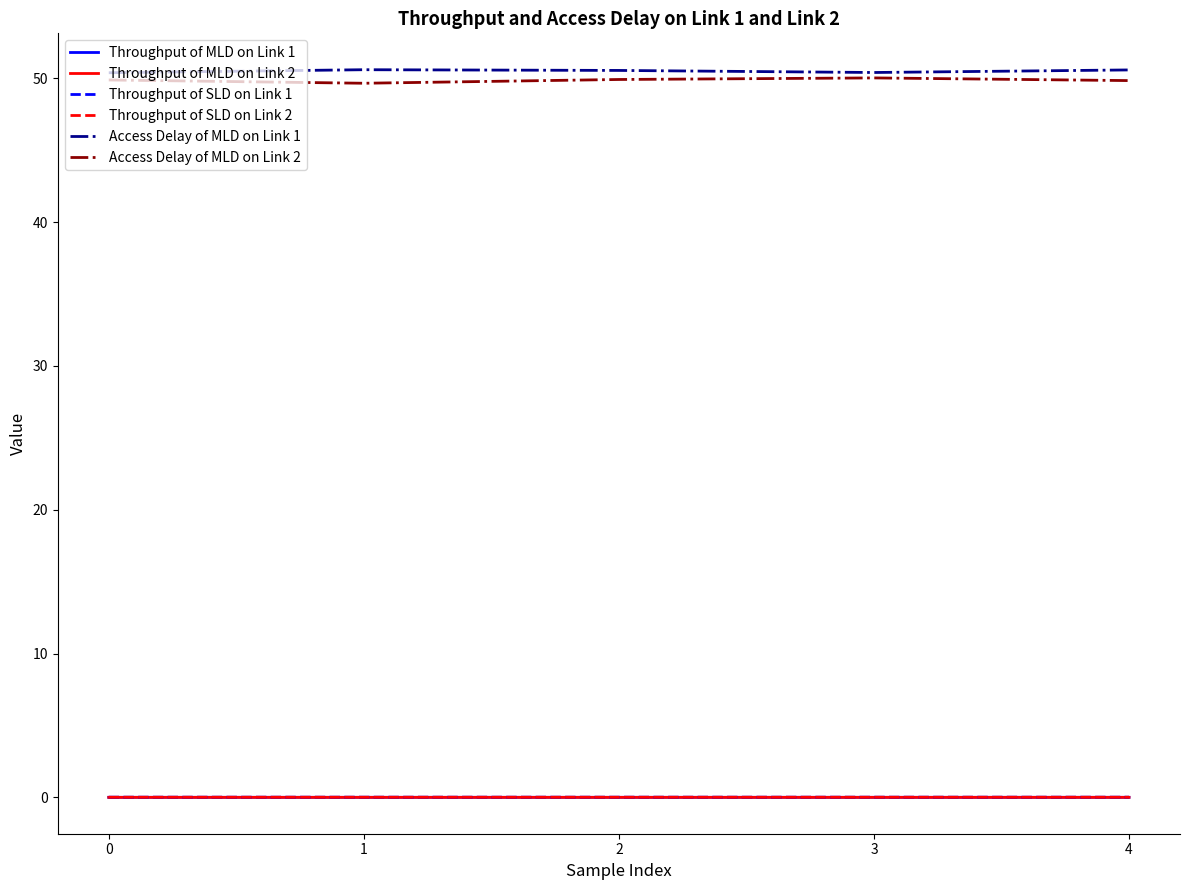

The Throughput of SLD on Link 1 series shows 0.0 at 0. True or false?

True